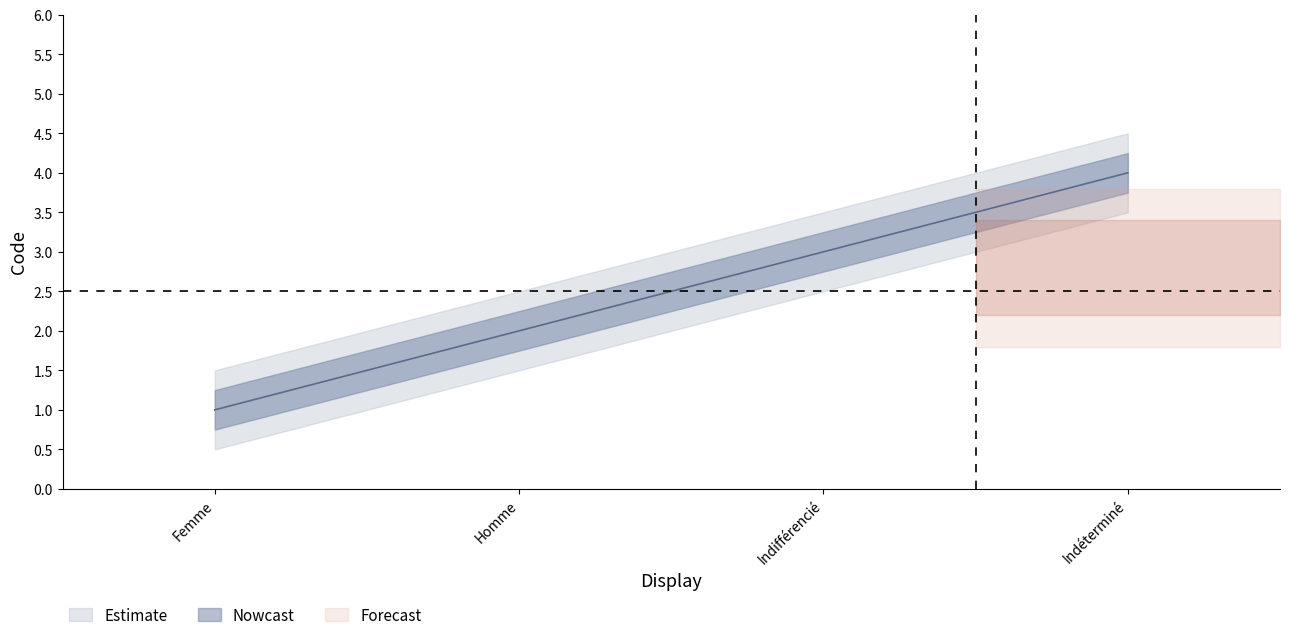

True or false: Indéterminé and Femme cross at least once.

False